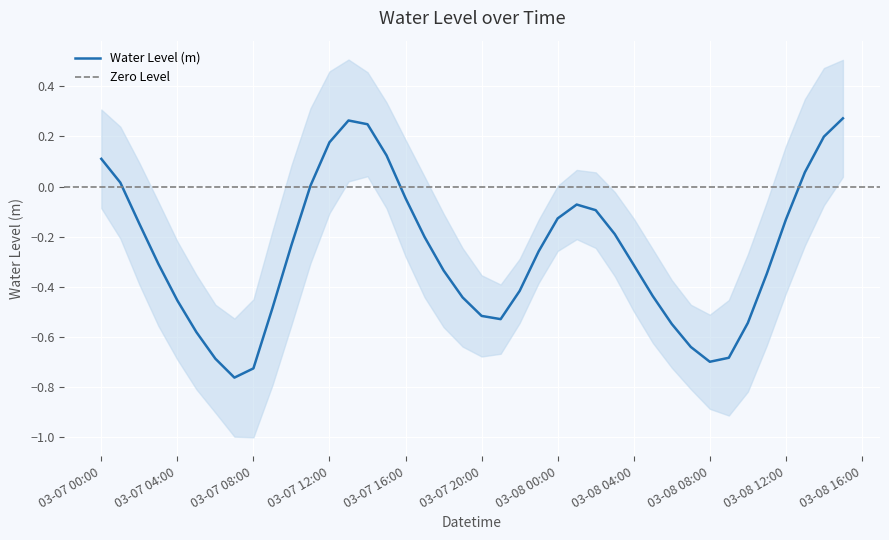

The value at 2025-03-07 11:00:00 is 0.0. True or false?

False